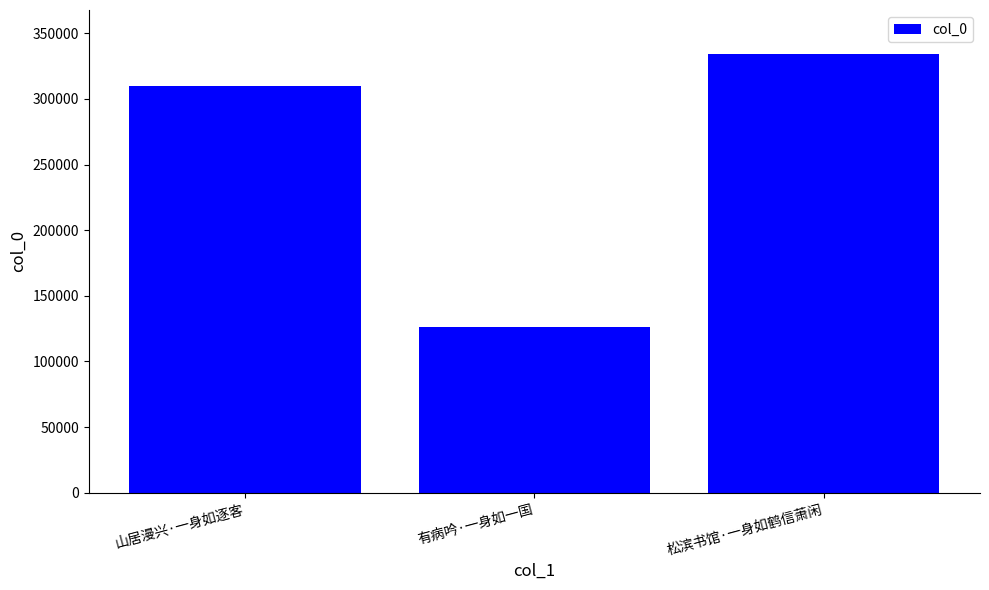

What is the difference between the values at 山居漫兴·一身如逐客 and 有病吟·一身如一国?

183841